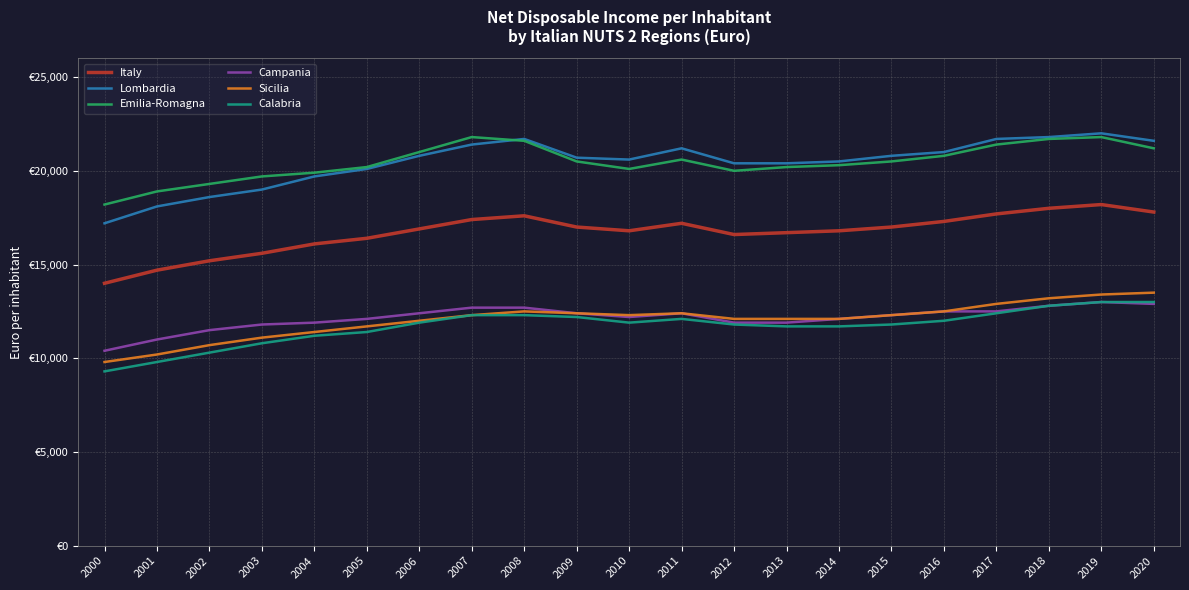

At how many categories does at least one series exceed 12111?

21